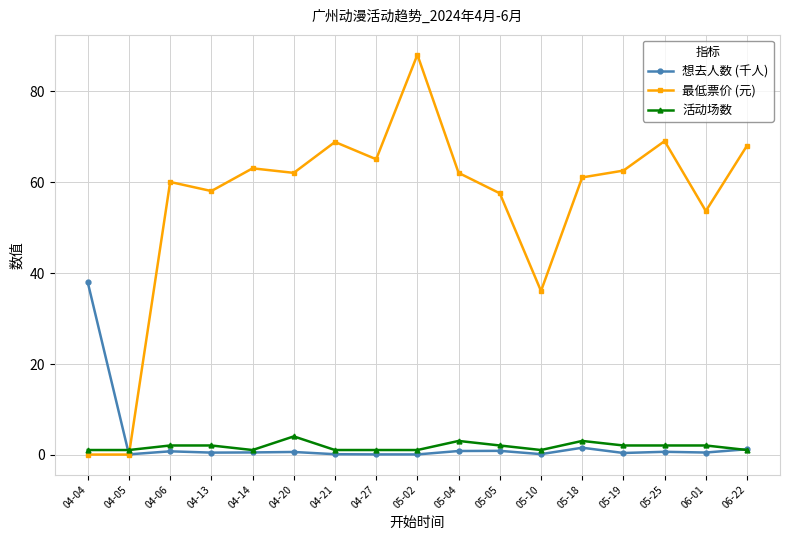

At which category is the sum across all series the highest?

05-02